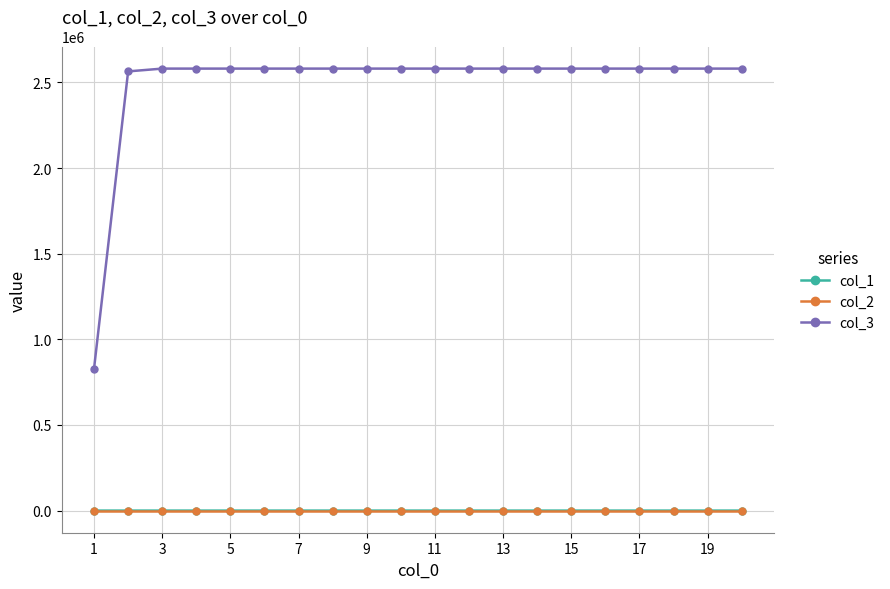

True or false: col_1 and col_3 intersect in this chart.

False